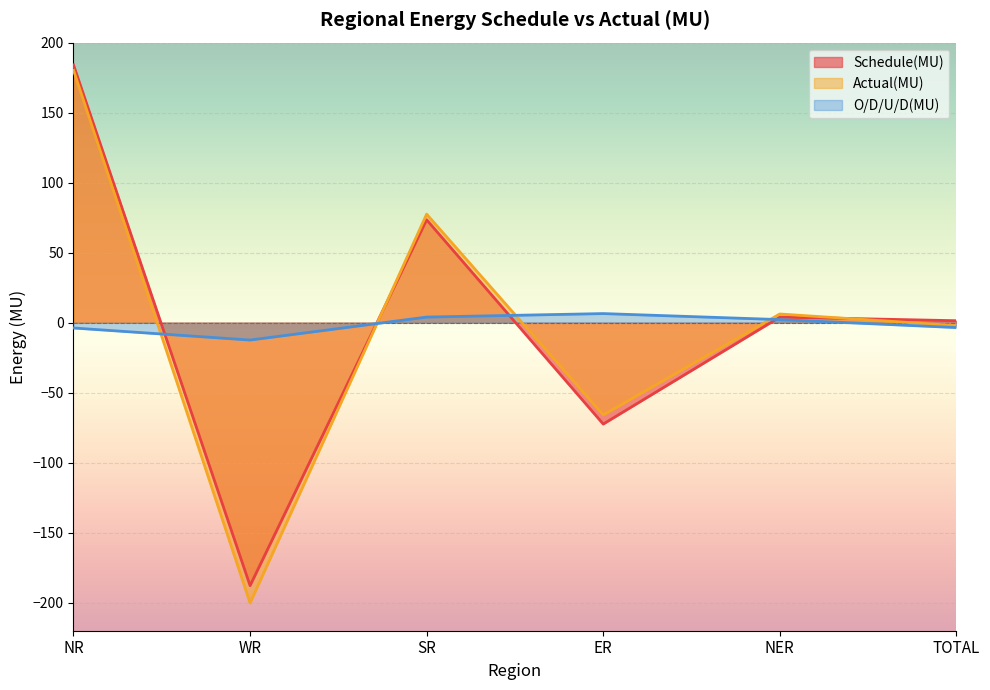

How many values in the O/D/U/D(MU) series are below 2?

3